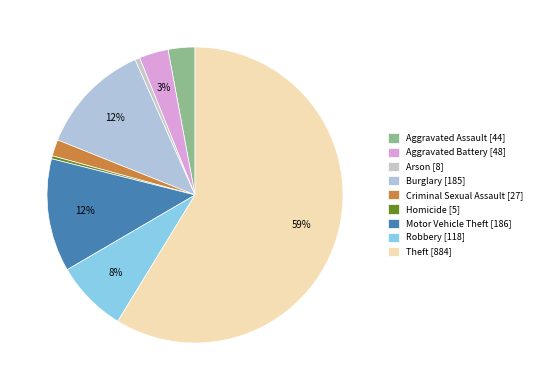

How many slices are in this pie chart?

9